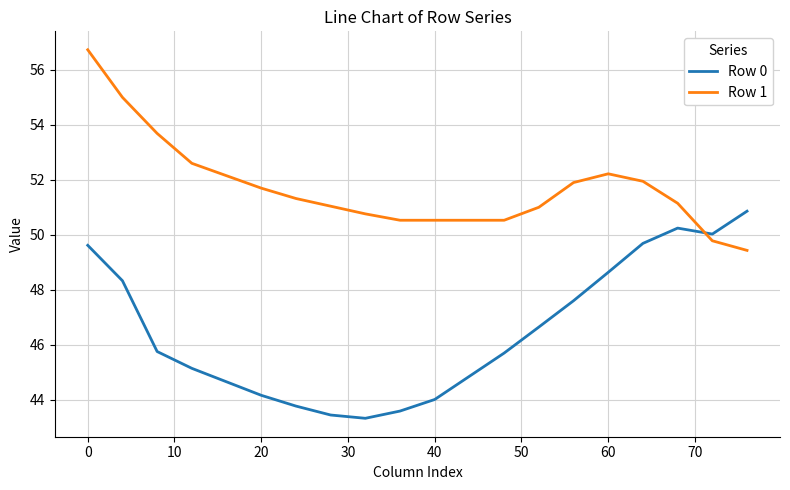

True or false: Row 1 and Row 0 cross at least once.

True